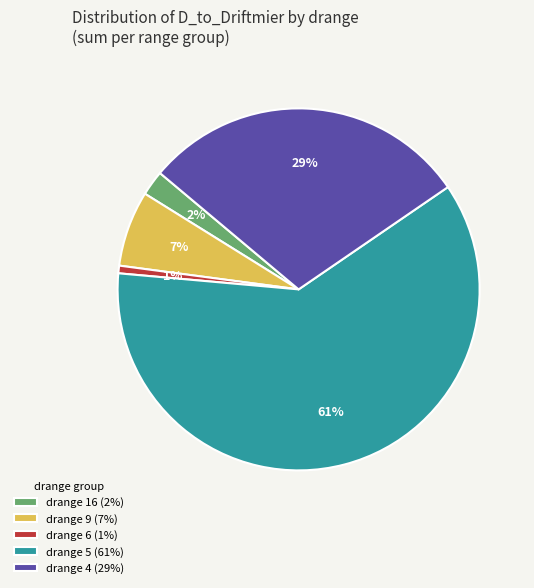

Which category has the biggest portion of the pie?

drange 5 (61%)